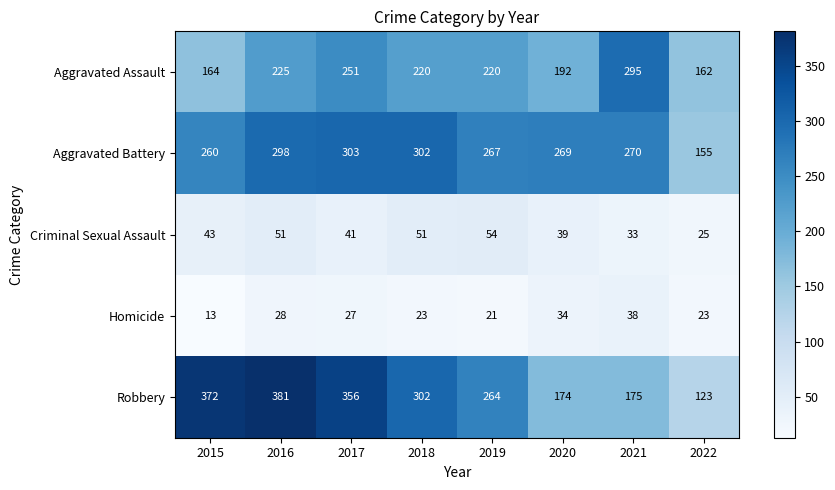

The value of Aggravated Assault at 2020 is 271. True or false?

False